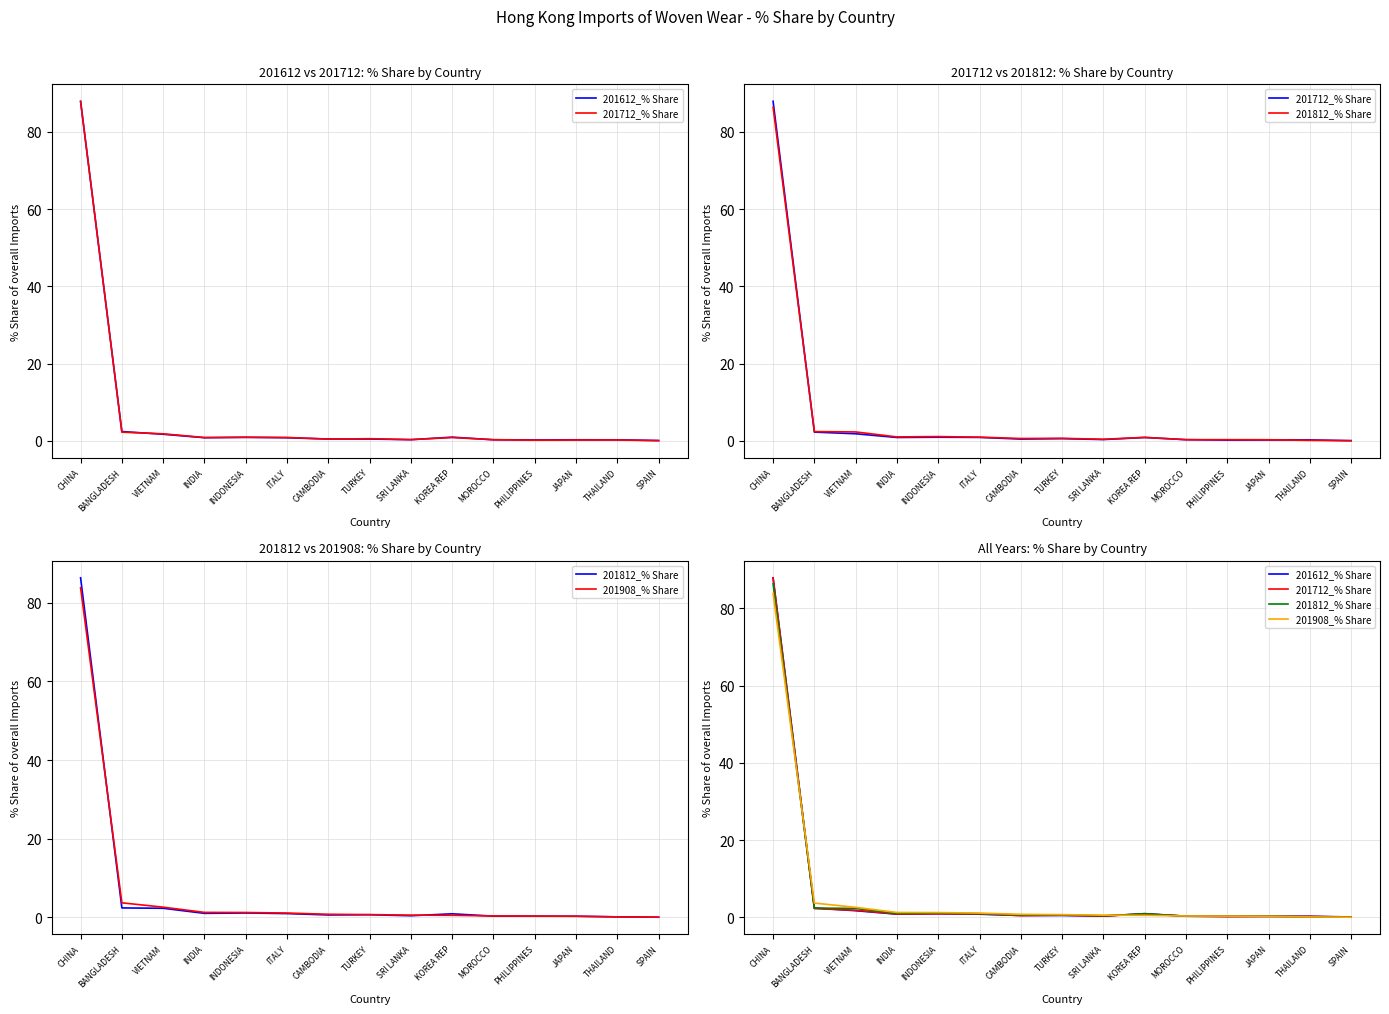

At which label does 201908_% Share reach its minimum?

SPAIN